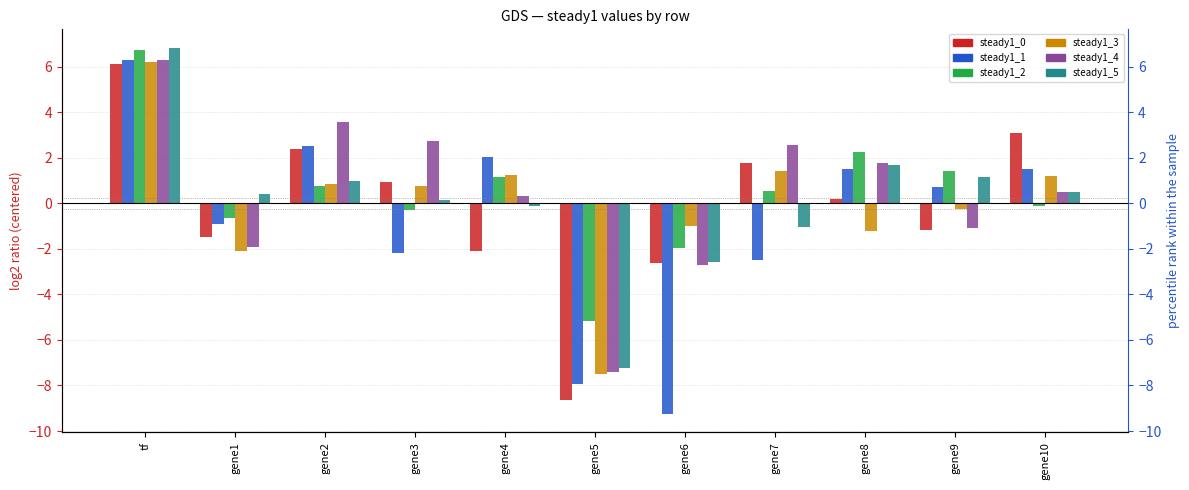

True or false: steady1_5 has a value of 2.5 at tf.

False